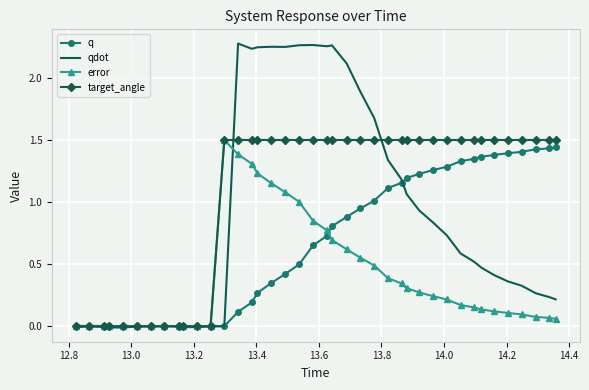

Which series has the largest range (max minus min)?

qdot